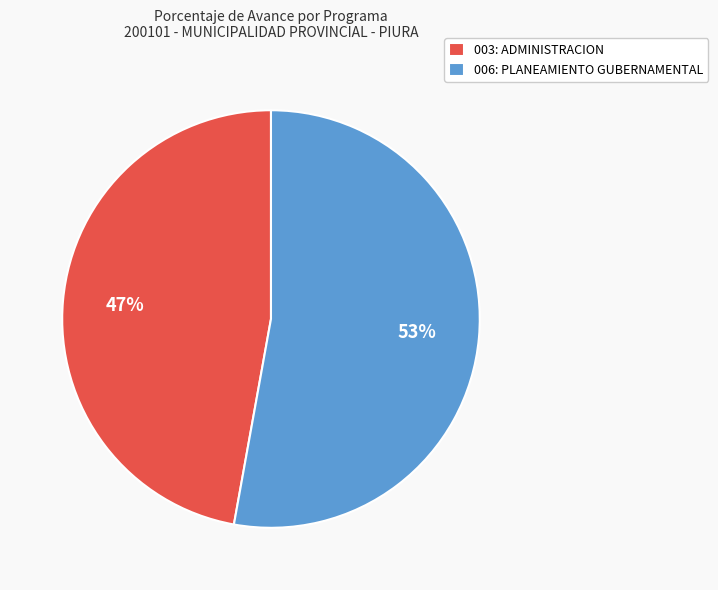

To the nearest percent, what portion does 003: ADMINISTRACION represent?

47%